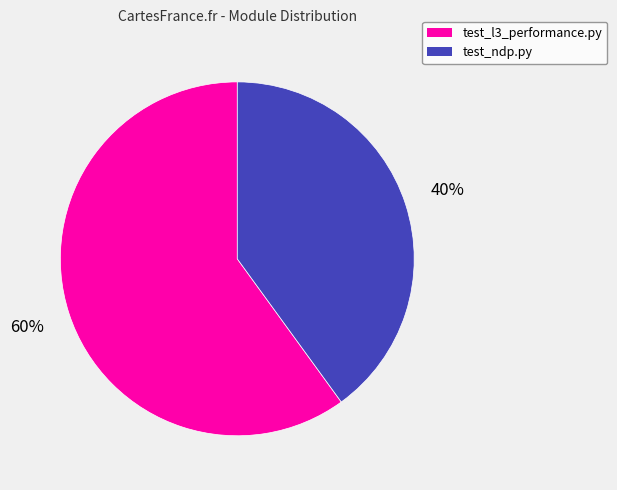

Is there any slice that represents more than half of the pie?

Yes